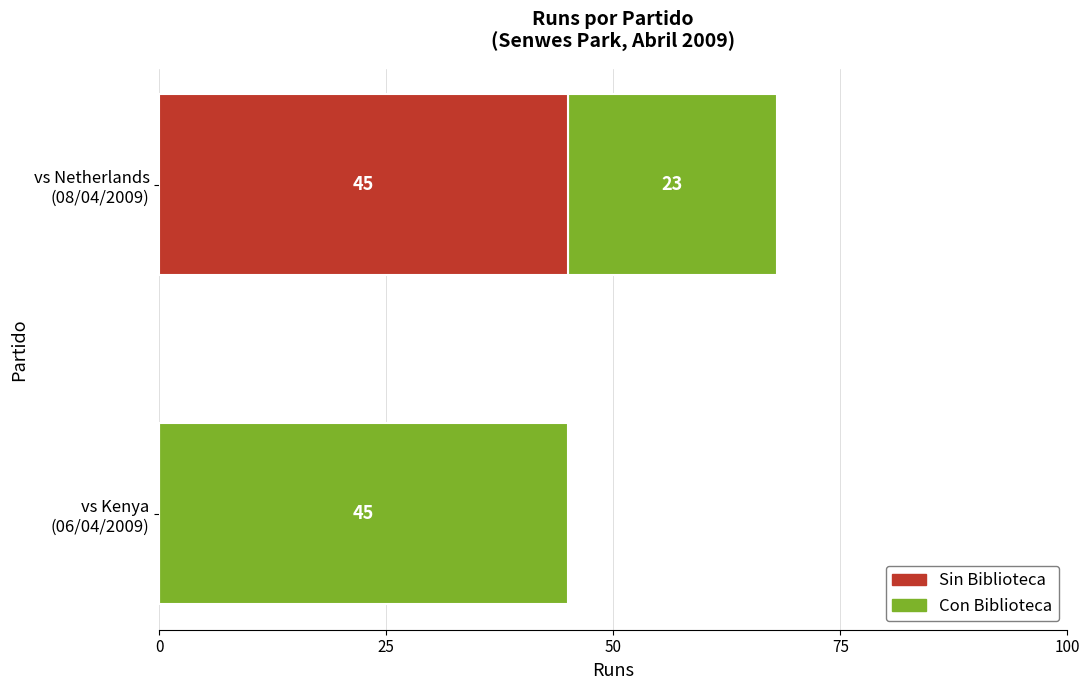

What are all the series names shown in the legend?

Sin Biblioteca, Con Biblioteca